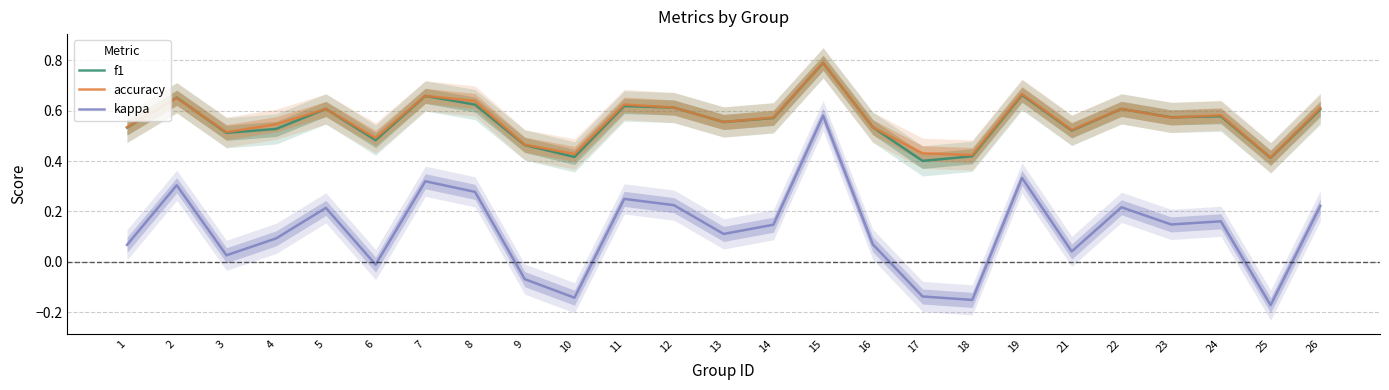

At 15, list the series in order from smallest to largest.

kappa, f1, accuracy